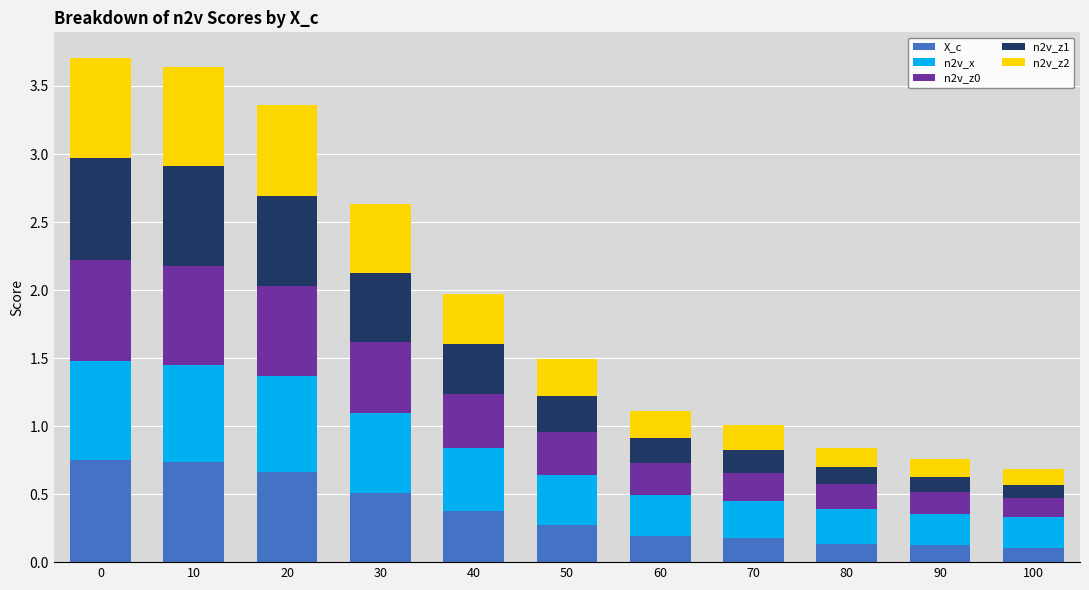

True or false: X_c has a value of 0.4 at 10.

False